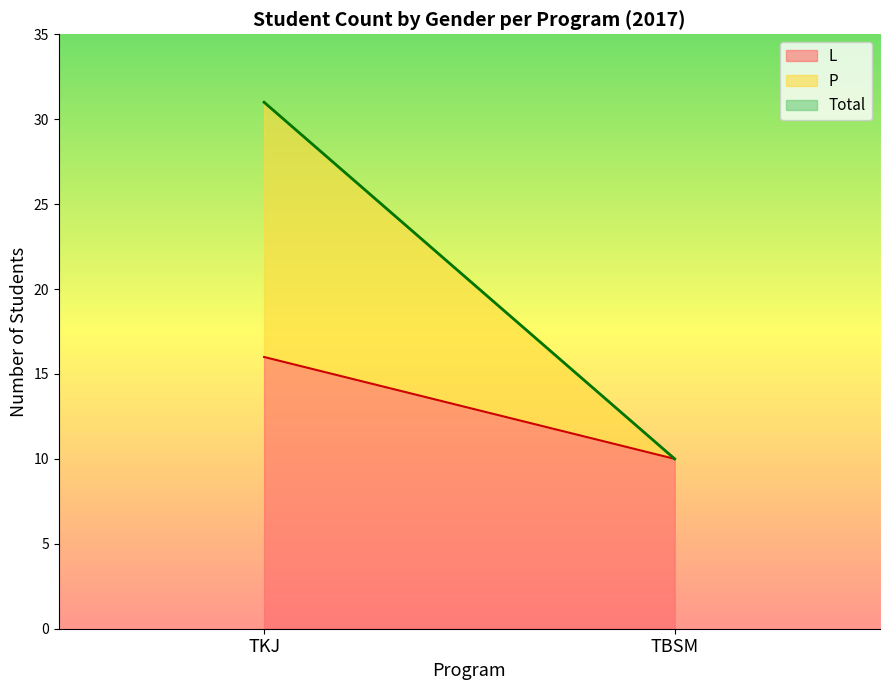

What is the maximum value for L?

16.0